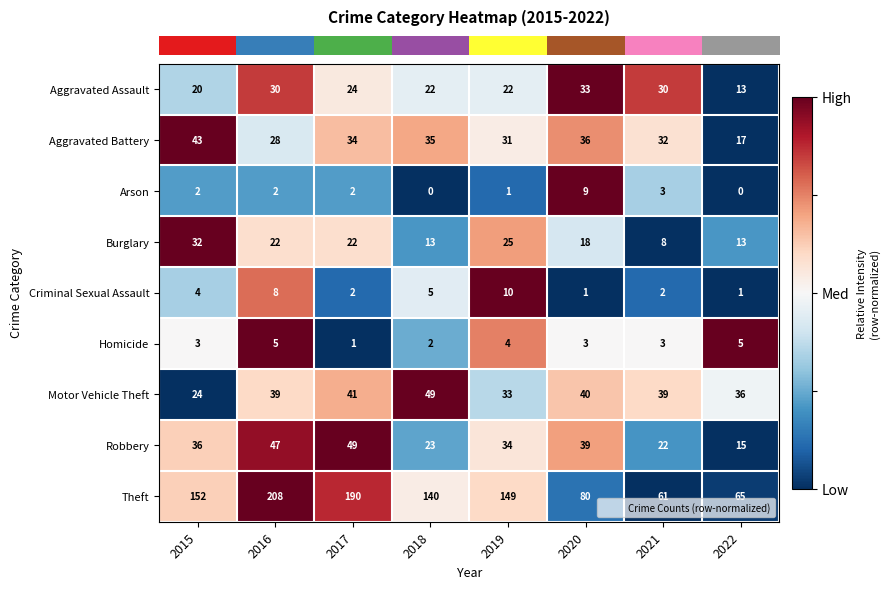

Where is Aggravated Battery nearest to the value 30?

2019